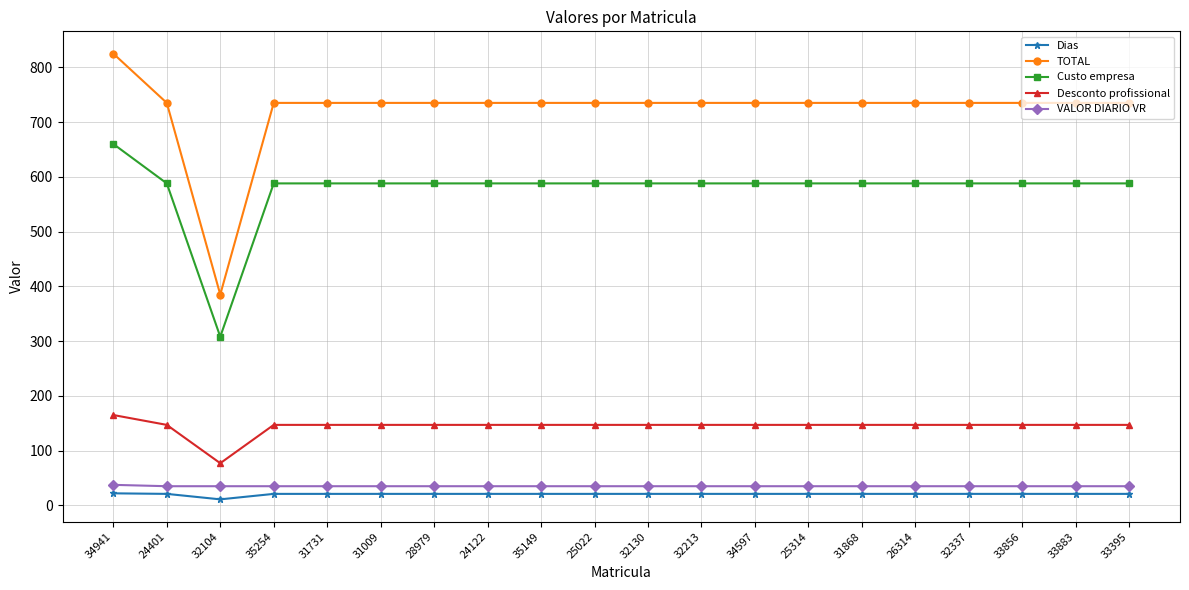

True or false: Desconto profissional and VALOR DIARIO VR cross at least once.

False